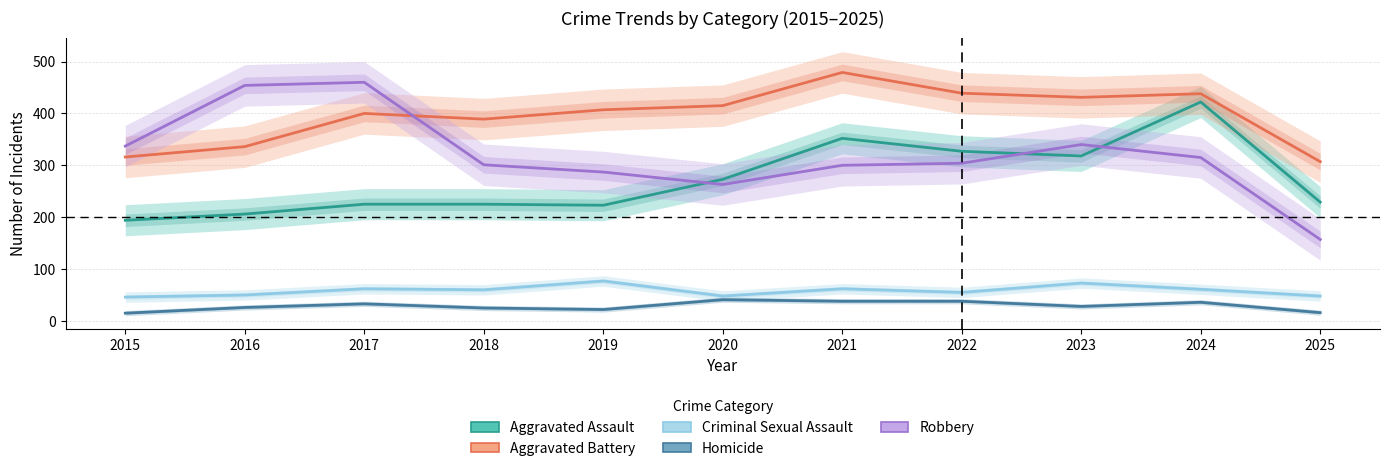

True or false: Aggravated Assault and Aggravated Battery intersect in this chart.

False